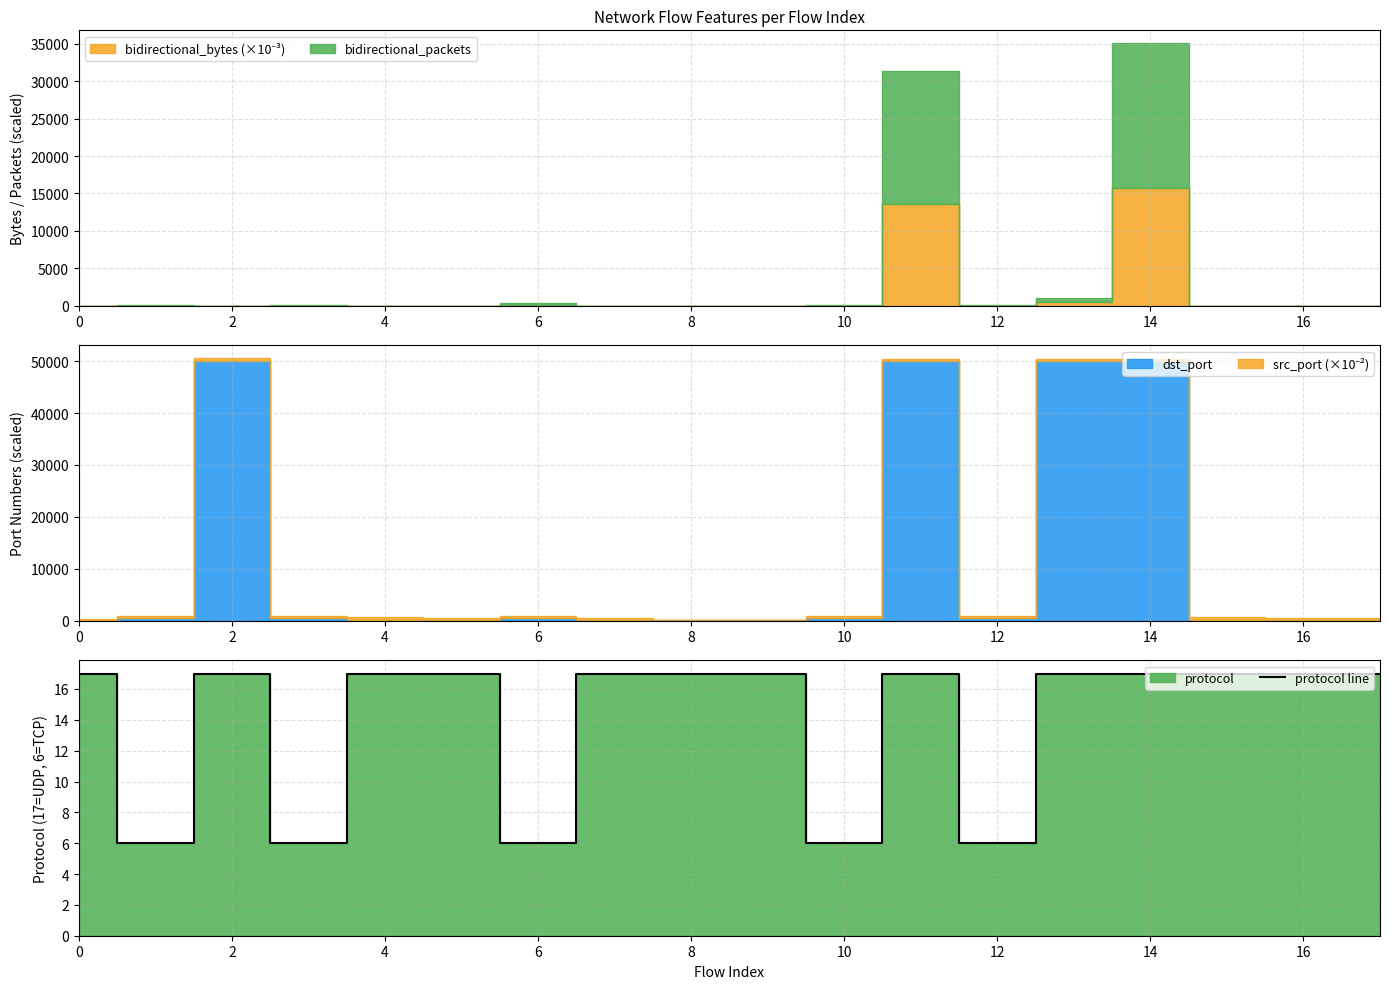

The value of protocol line at 8 is 17. True or false?

True